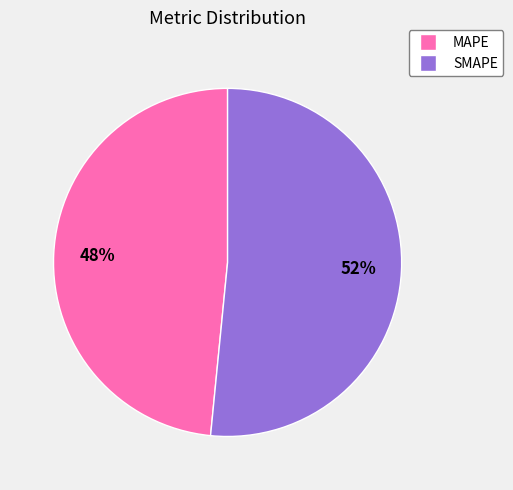

What is the smallest slice in the pie chart?

MAPE